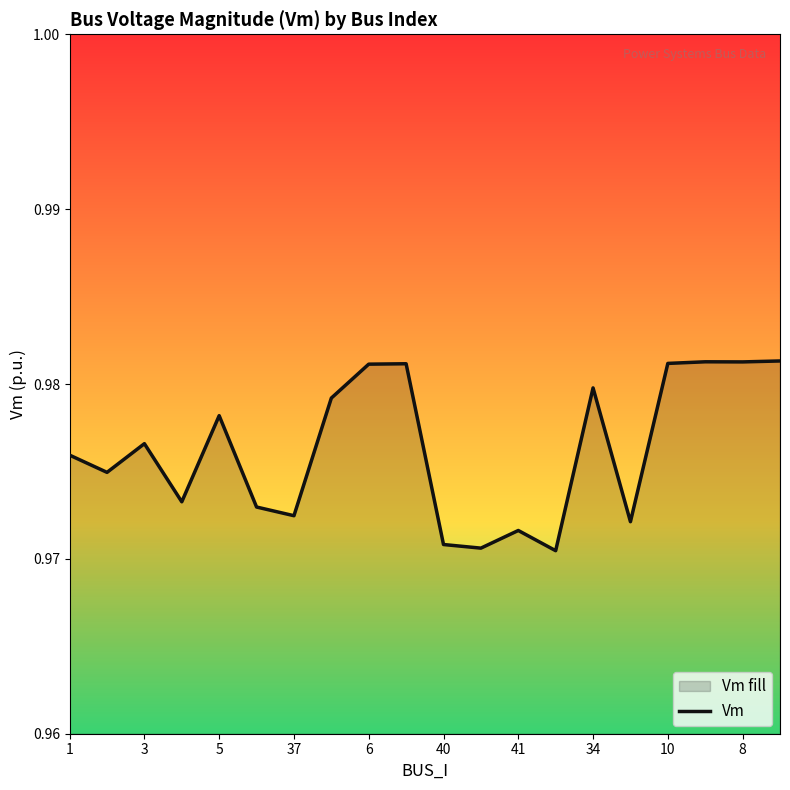

Is it true that the value at 1 is 1.5?

False